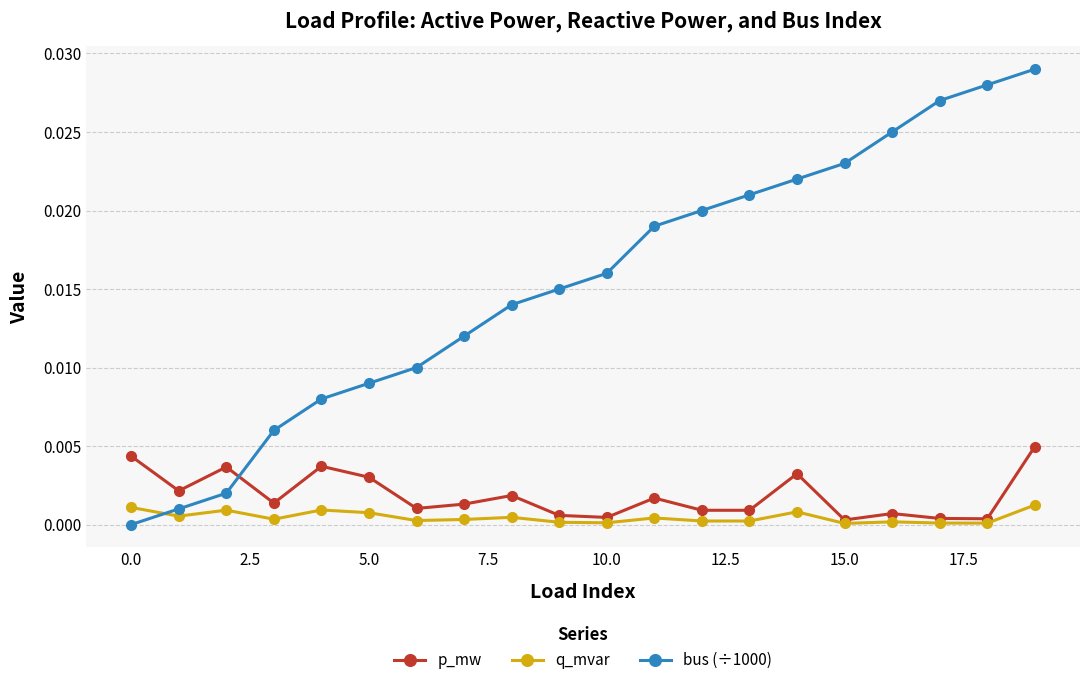

How many lines are shown in the chart?

3